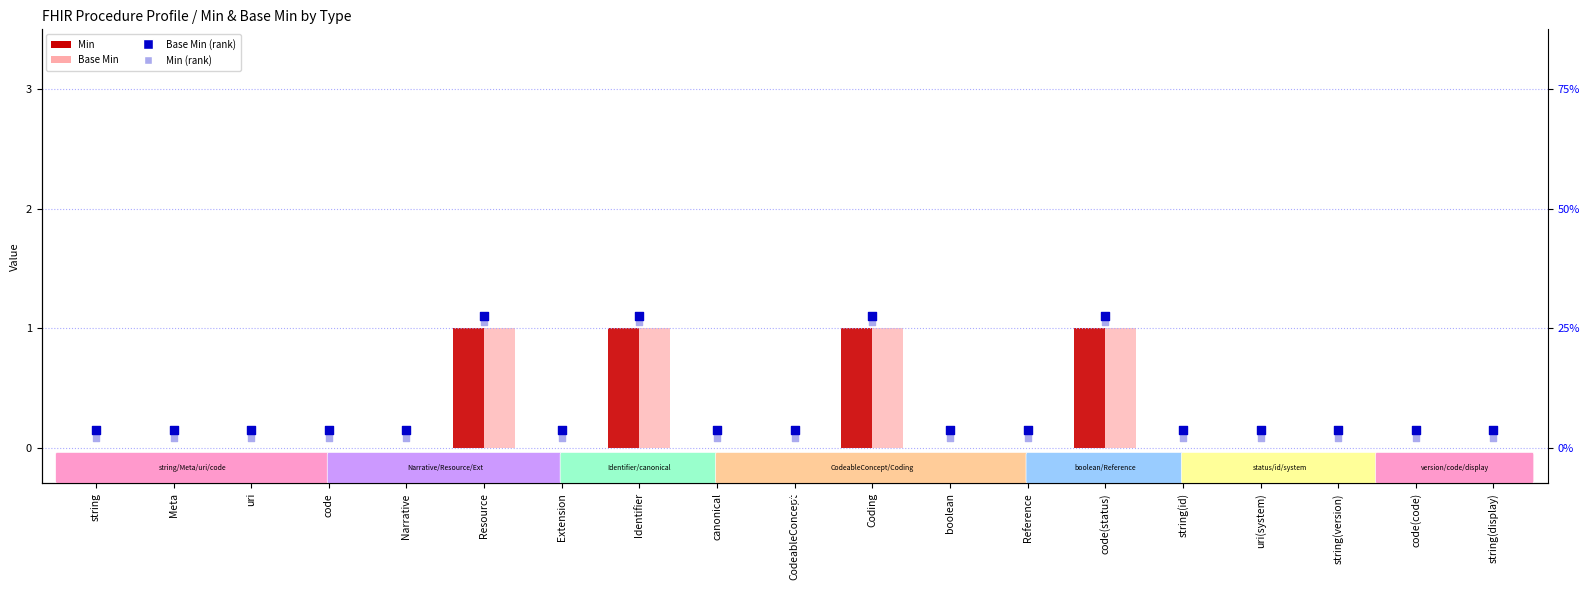

What are all the series names shown in the legend?

Min, Base Min, Base Min (rank), Min (rank)